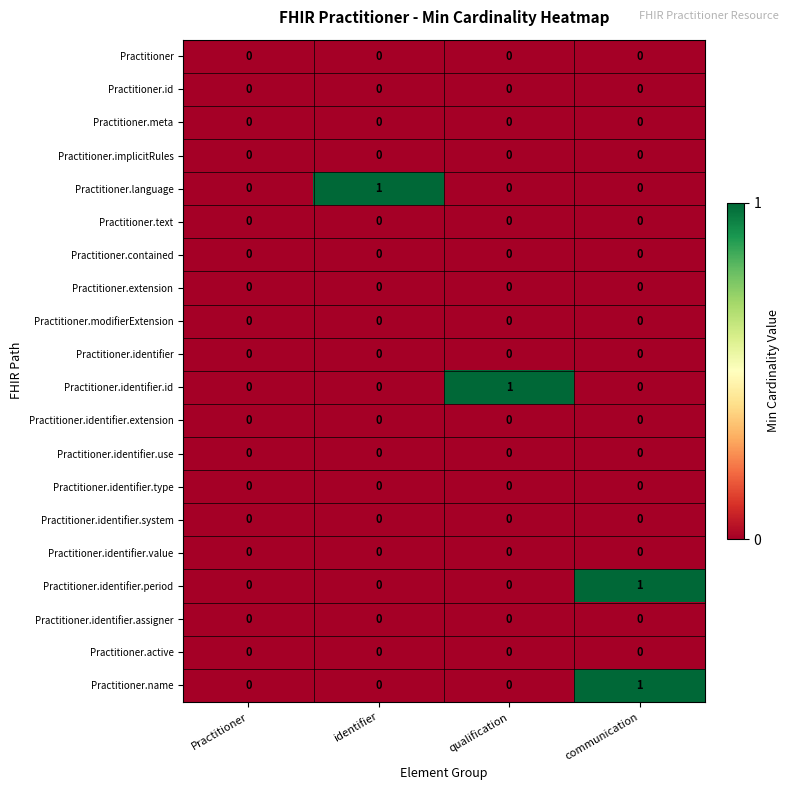

The value of Practitioner.identifier.id at identifier is 0. True or false?

True